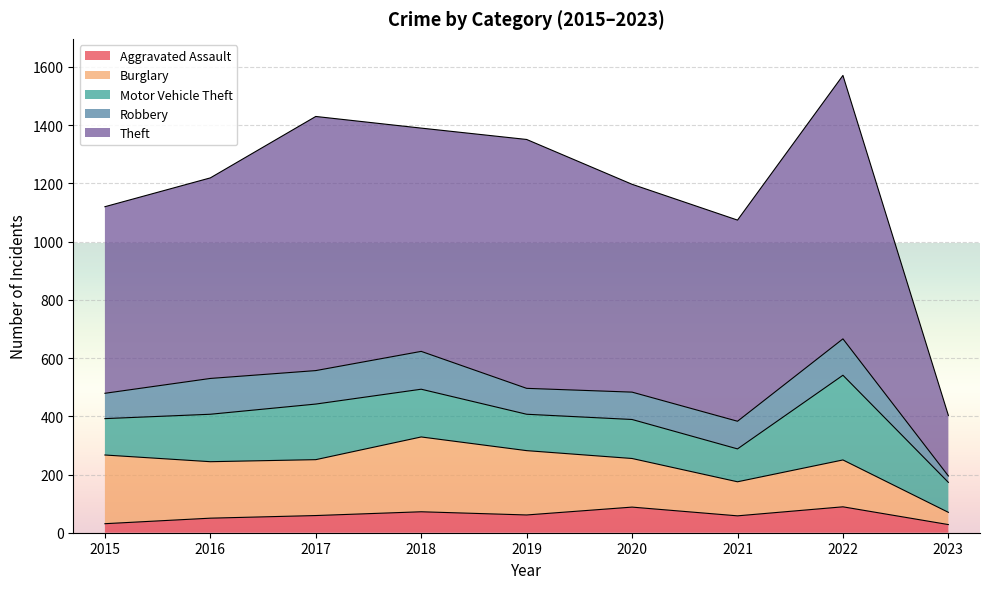

Between 2016 and 2023, which is larger?

2016